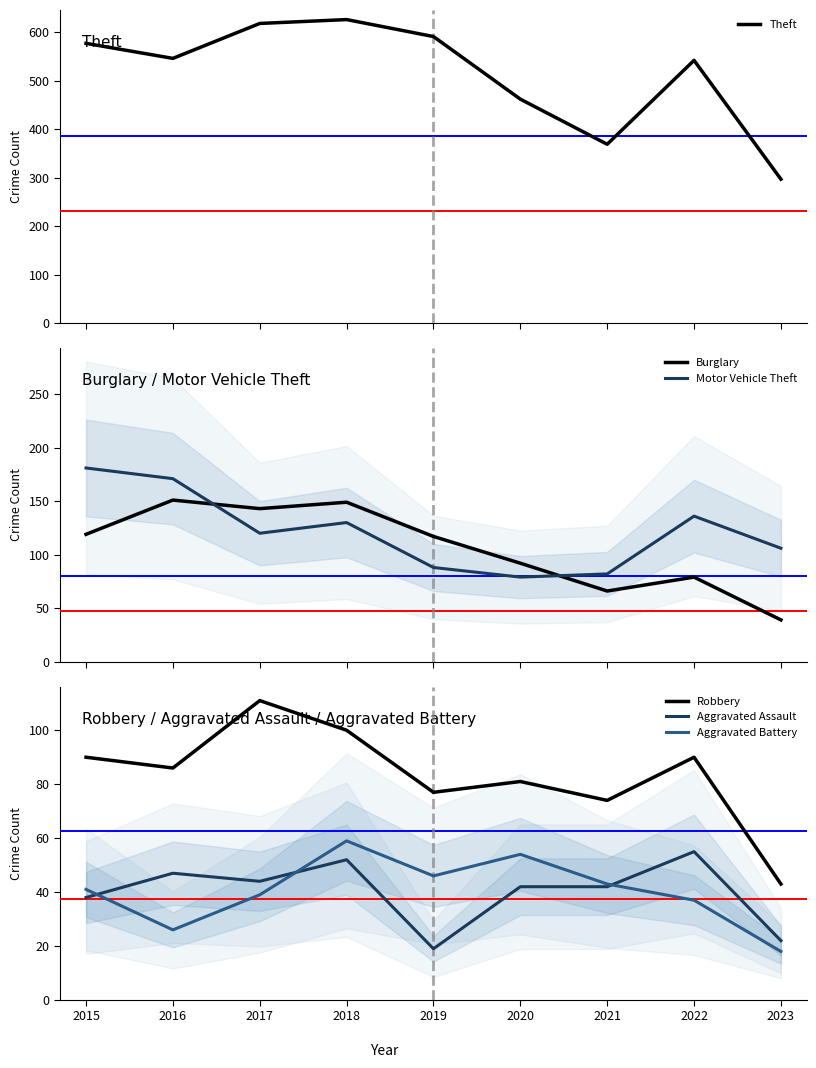

At which label is Theft closest to 461?

2020